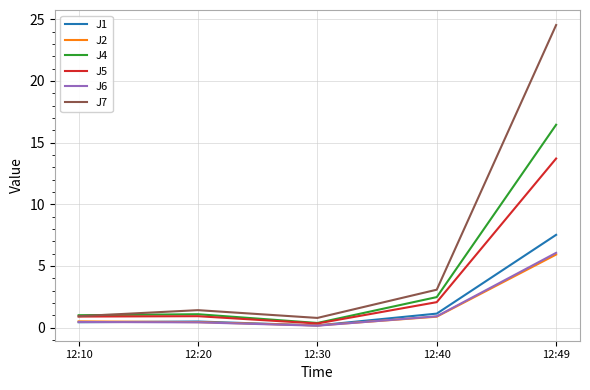

What is the average value of the J7 series?

6.1